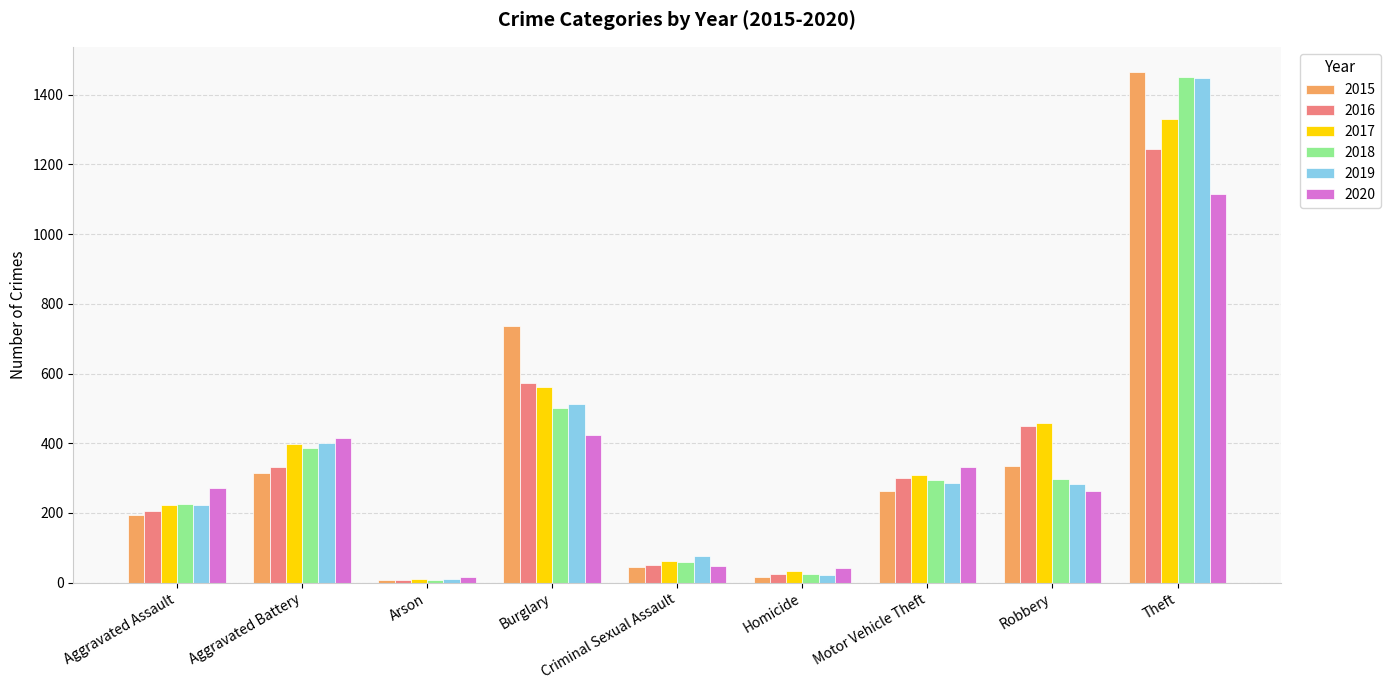

At which label does 2018 reach its minimum?

Arson